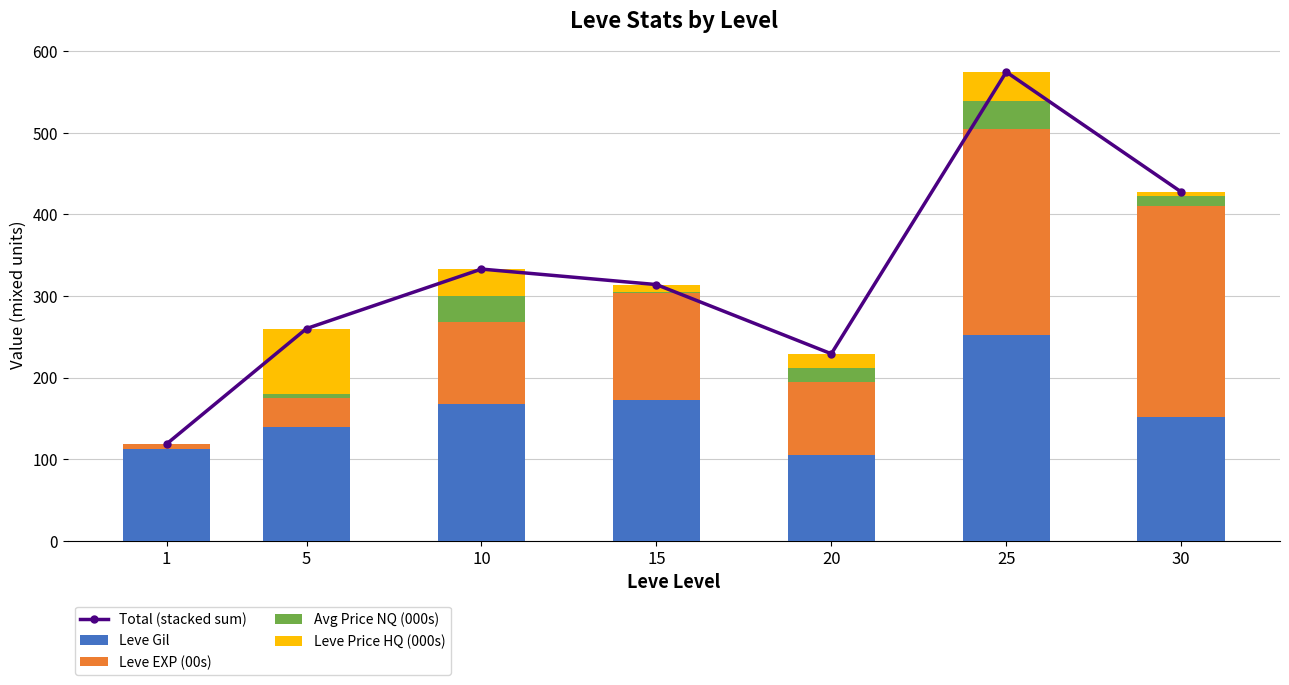

The Leve Gil series shows 151.0 at 30. True or false?

True